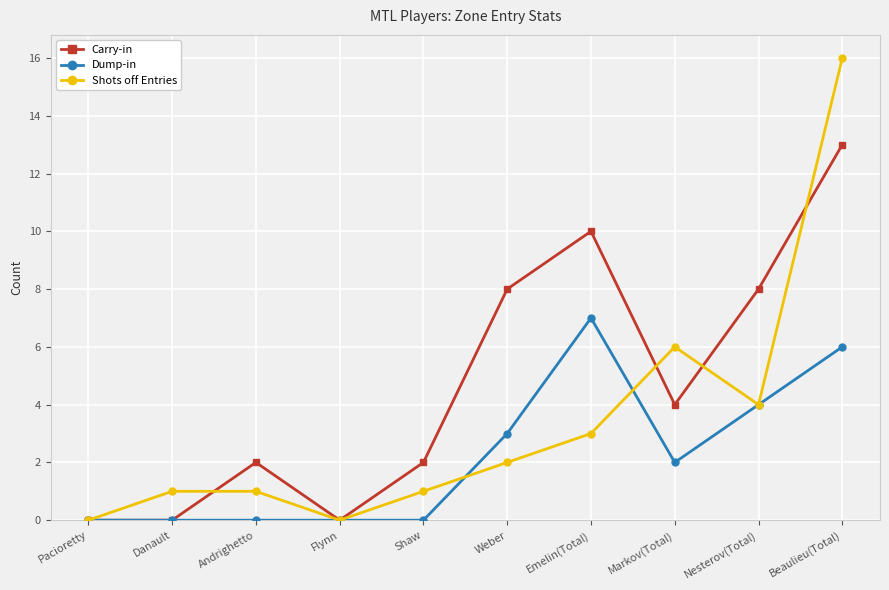

What is the approximate value of Dump-in at Beaulieu(Total)?

6